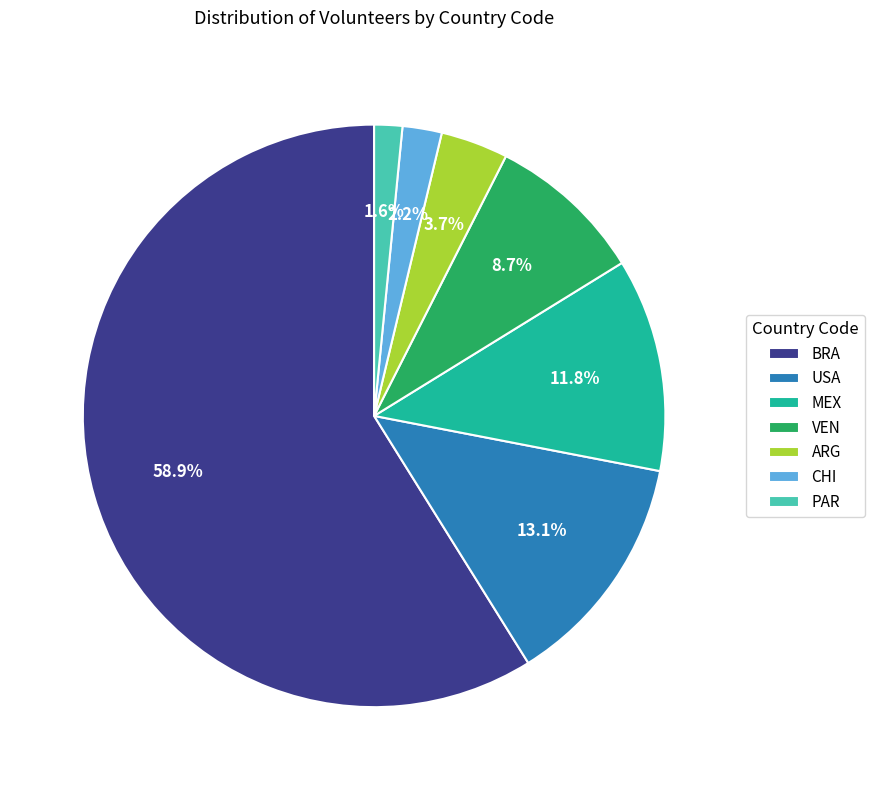

Rank the categories by value from highest to lowest.

BRA, USA, MEX, VEN, ARG, CHI, PAR